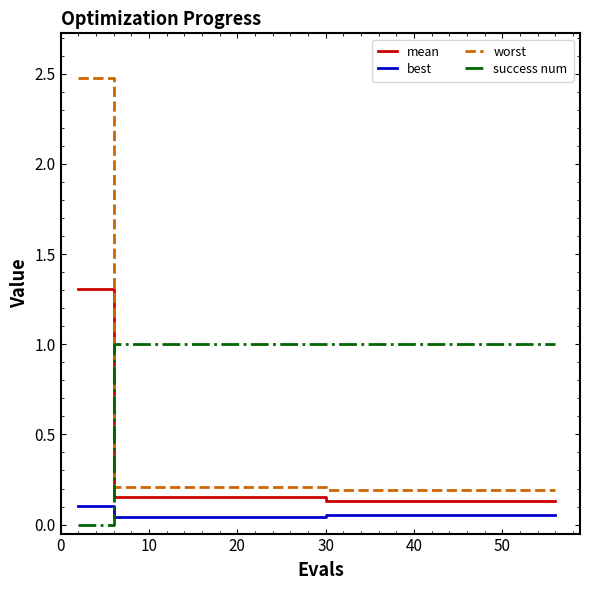

True or false: mean and best cross at least once.

False